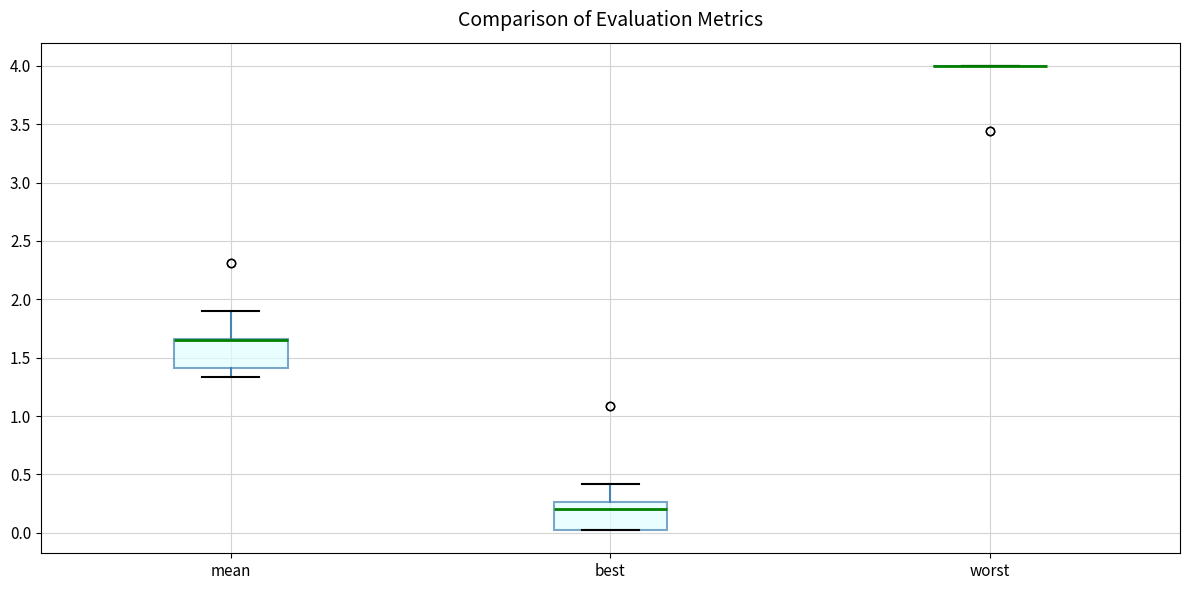

Reading left to right, read every box against the y-axis: the position of its median line, the range the box covers, and the ends of its whiskers. The values are not printed on the chart, so give them approximately, as read against the axis.

mean: median 1.65 (drawn on the box's upper edge), box 1.40 to 1.65, whiskers 1.35 to 1.90
best: median 0.20, box 0.00 to 0.25, whiskers 0.00 to 0.40
worst: box collapsed to a line at 4.00, whiskers 4.00 to 4.00